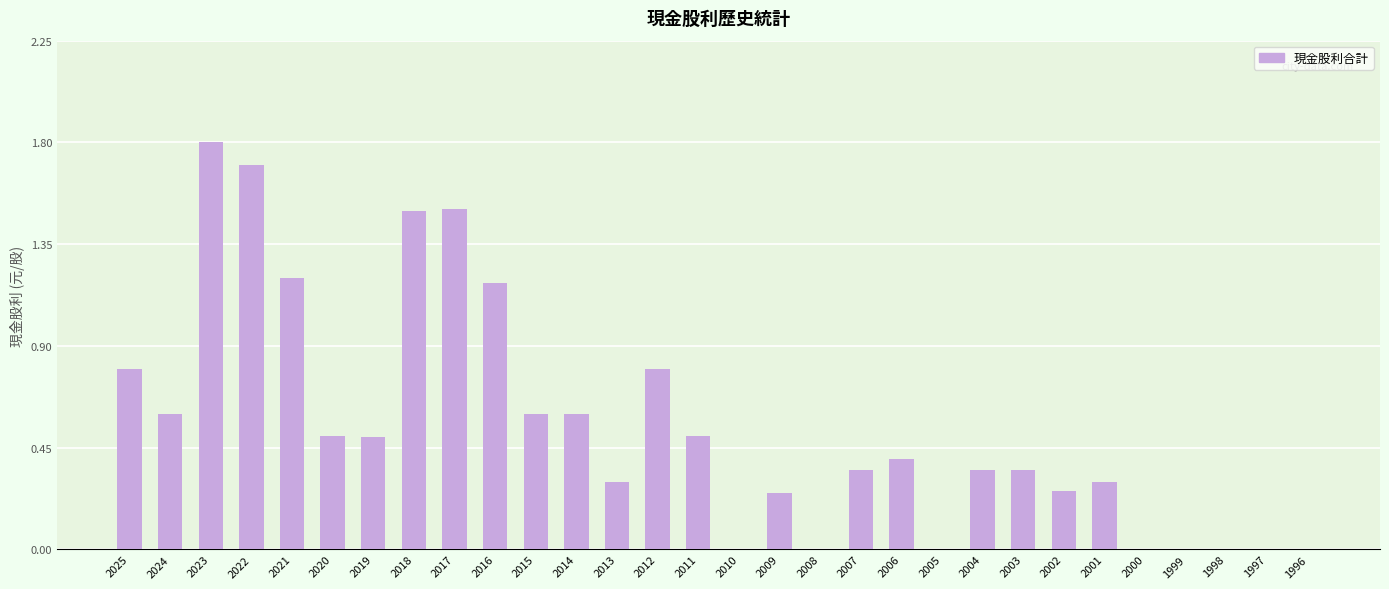

Is it true that the value at 2016 is 1.2?

True